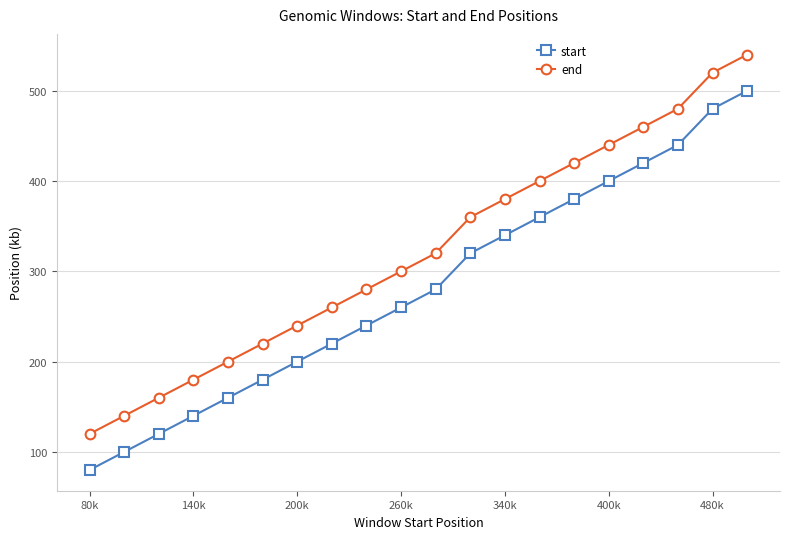

What is the difference between the second highest and minimum values in the start series?

400.0